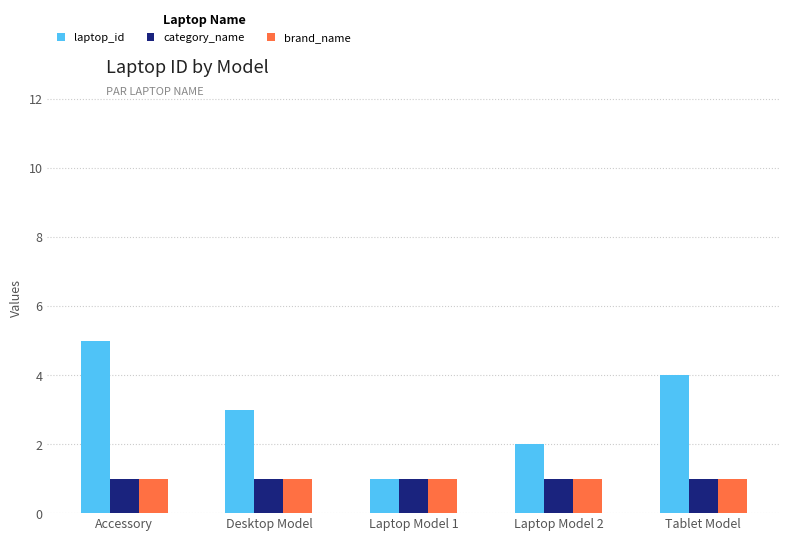

What is the maximum value for laptop_id?

5